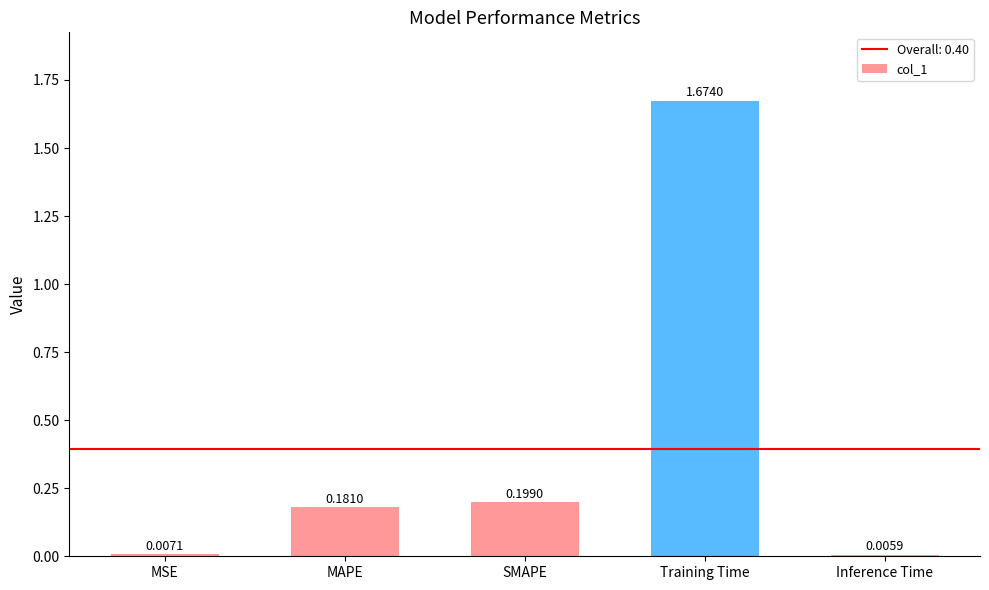

Where is the data nearest to the value 0?

Inference Time